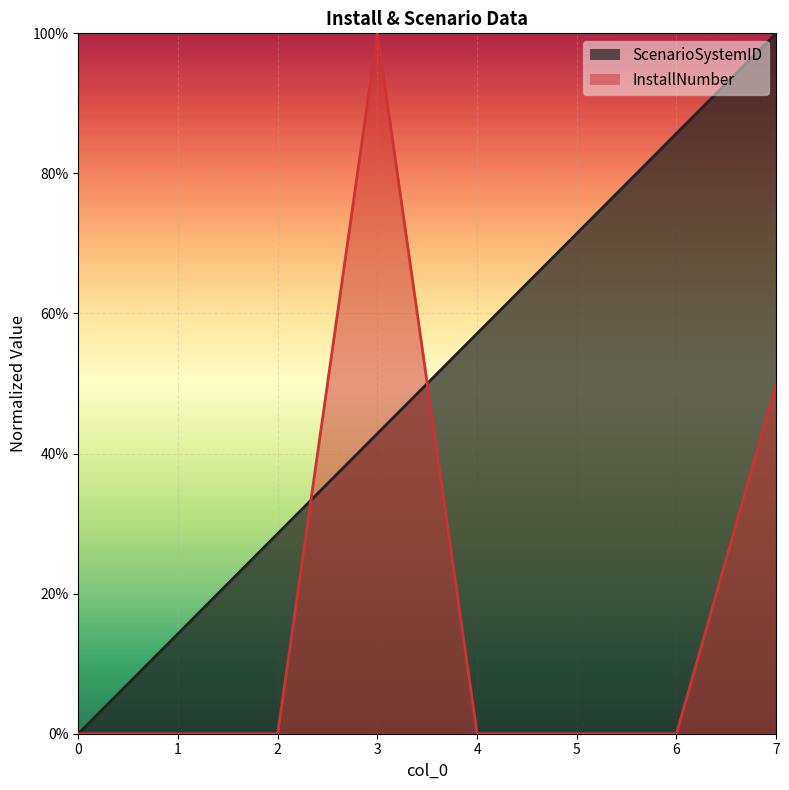

Which series has the widest spread of values?

ScenarioSystemID